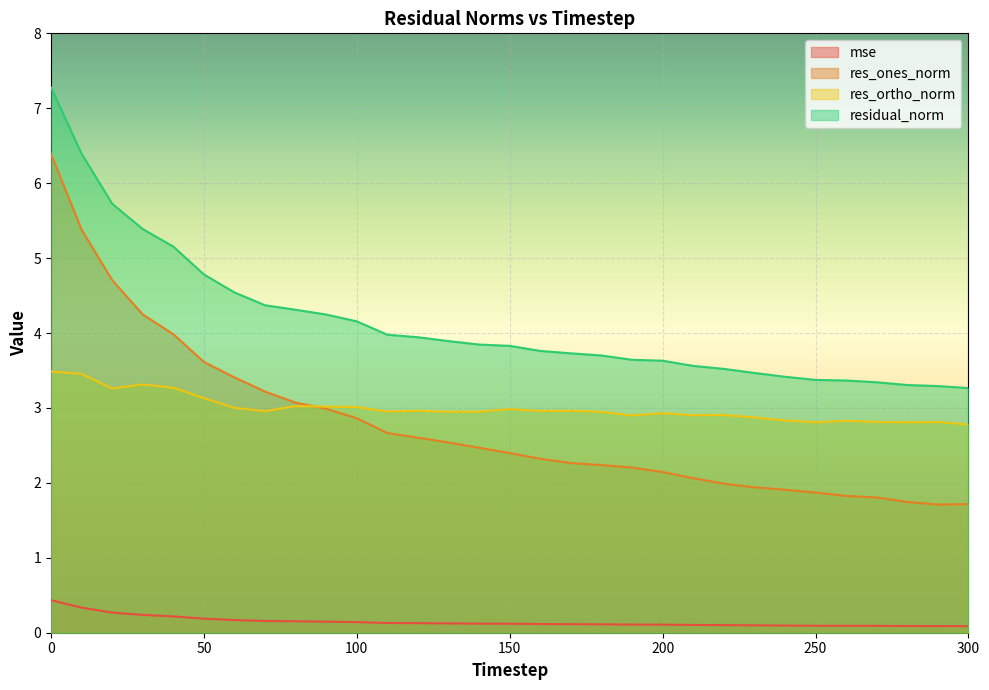

Reading left to right, transcribe all the data shown in this chart.

mse: 0.4	0.3	0.3	0.2	0.2	0.2	0.2	0.2	0.2	0.1	0.1	0.1	0.1	0.1	0.1	0.1	0.1	0.1	0.1	0.1	0.1	0.1	0.1	0.1	0.1	0.1	0.1	0.1	0.1	0.1	0.1
res_ones_norm: 6.4	5.4	4.7	4.2	4.0	3.6	3.4	3.2	3.1	3.0	2.9	2.7	2.6	2.5	2.5	2.4	2.3	2.3	2.2	2.2	2.1	2.1	2.0	1.9	1.9	1.9	1.8	1.8	1.7	1.7	1.7
res_ortho_norm: 3.5	3.5	3.3	3.3	3.3	3.1	3.0	3.0	3.0	3.0	3.0	3.0	3.0	2.9	3.0	3.0	3.0	3.0	2.9	2.9	2.9	2.9	2.9	2.9	2.8	2.8	2.8	2.8	2.8	2.8	2.8
residual_norm: 7.3	6.4	5.7	5.4	5.2	4.8	4.5	4.4	4.3	4.2	4.2	4.0	3.9	3.9	3.8	3.8	3.8	3.7	3.7	3.6	3.6	3.6	3.5	3.5	3.4	3.4	3.4	3.3	3.3	3.3	3.3